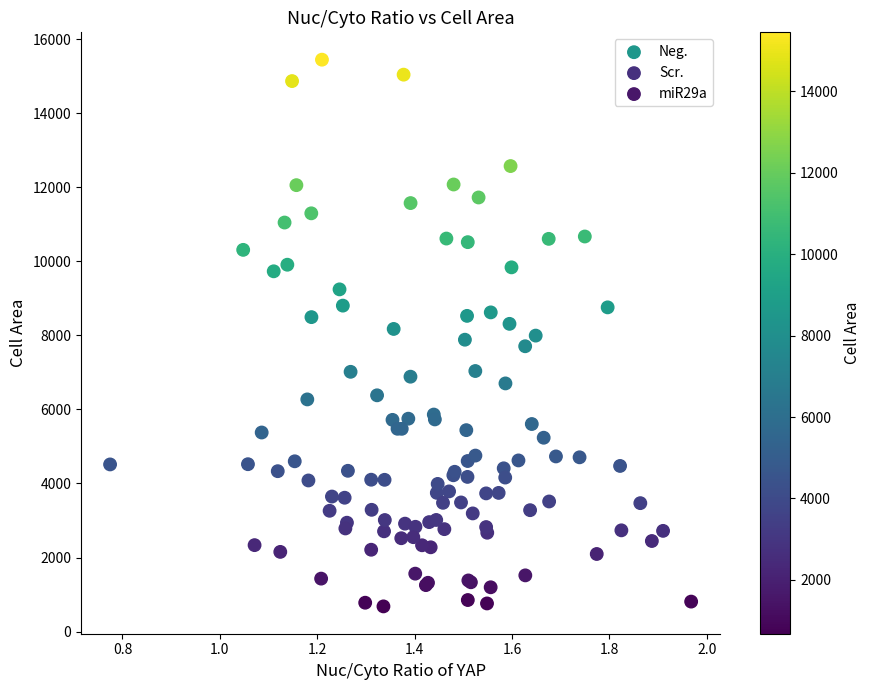

What are all the series names shown in the legend?

Neg., Scr., miR29a